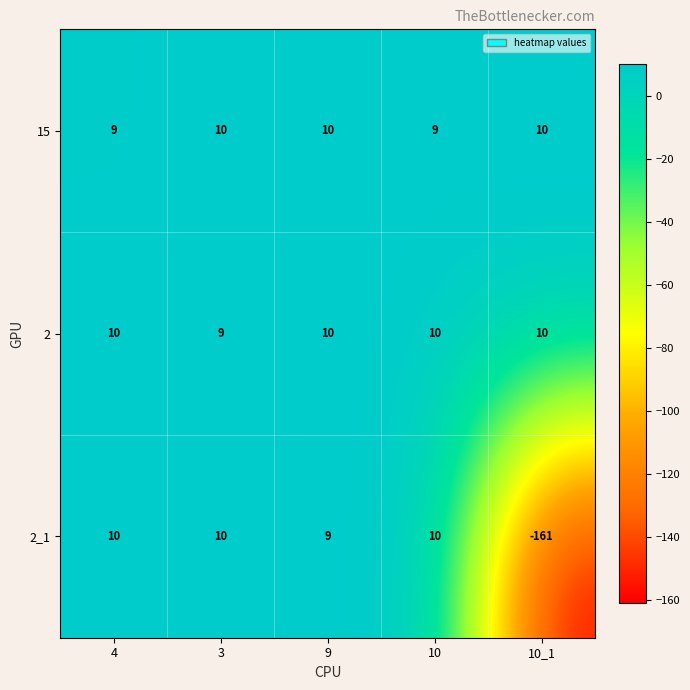

Reading left to right, transcribe all the data shown in this chart.

15: 9	10	10	9	10
2: 10	9	10	10	10
2_1: 10	10	9	10	-161